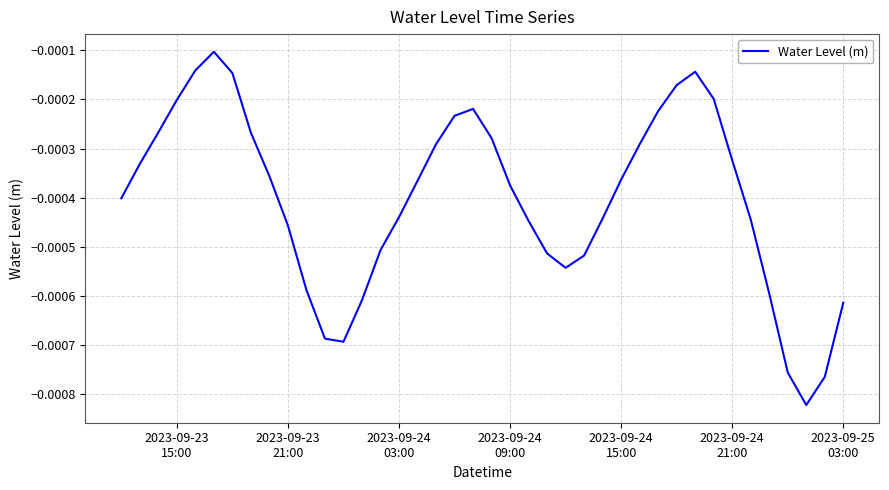

Does the chart have visible grid lines?

Yes